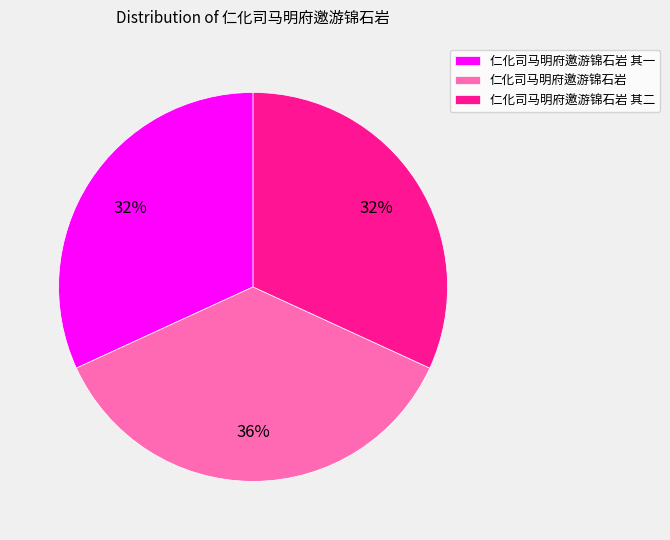

Is there a majority slice in this chart?

No